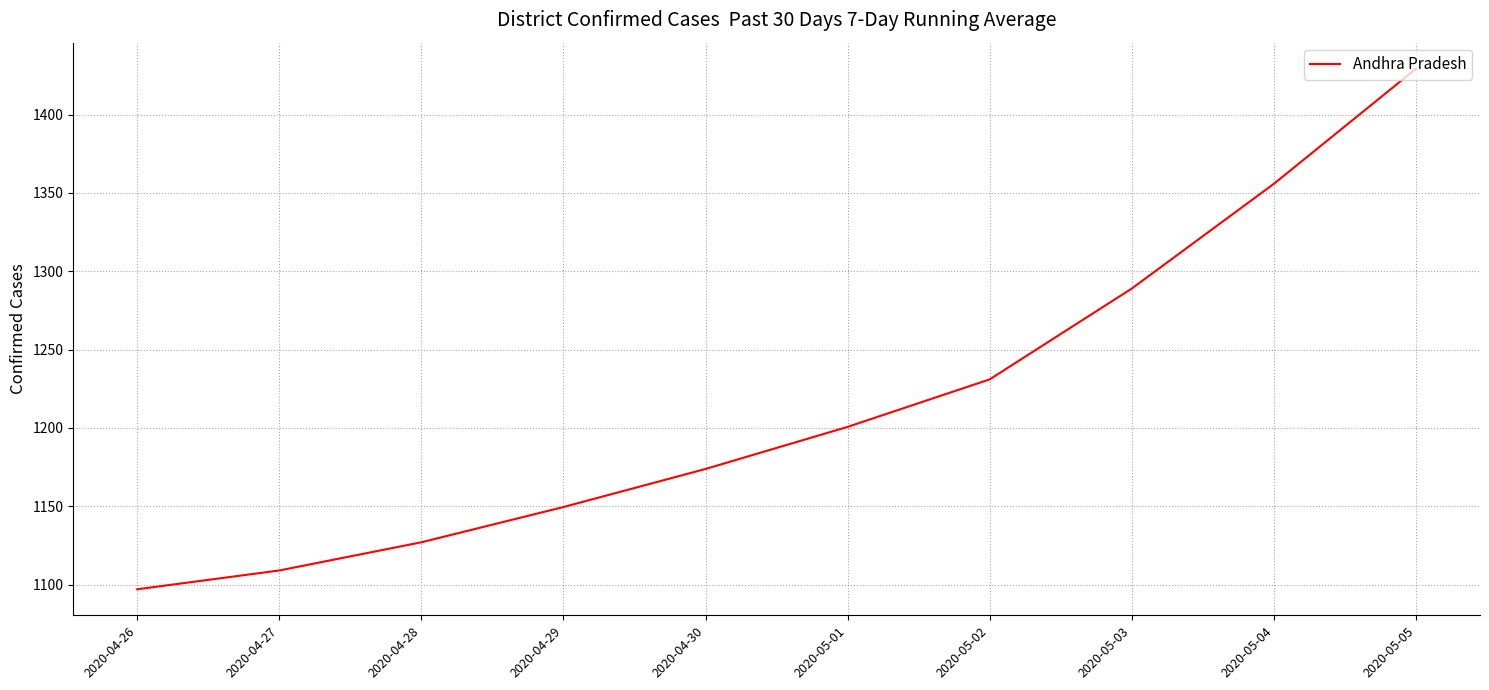

Rank the categories by value from highest to lowest.

2020-05-05, 2020-05-04, 2020-05-03, 2020-05-02, 2020-05-01, 2020-04-30, 2020-04-29, 2020-04-28, 2020-04-27, 2020-04-26